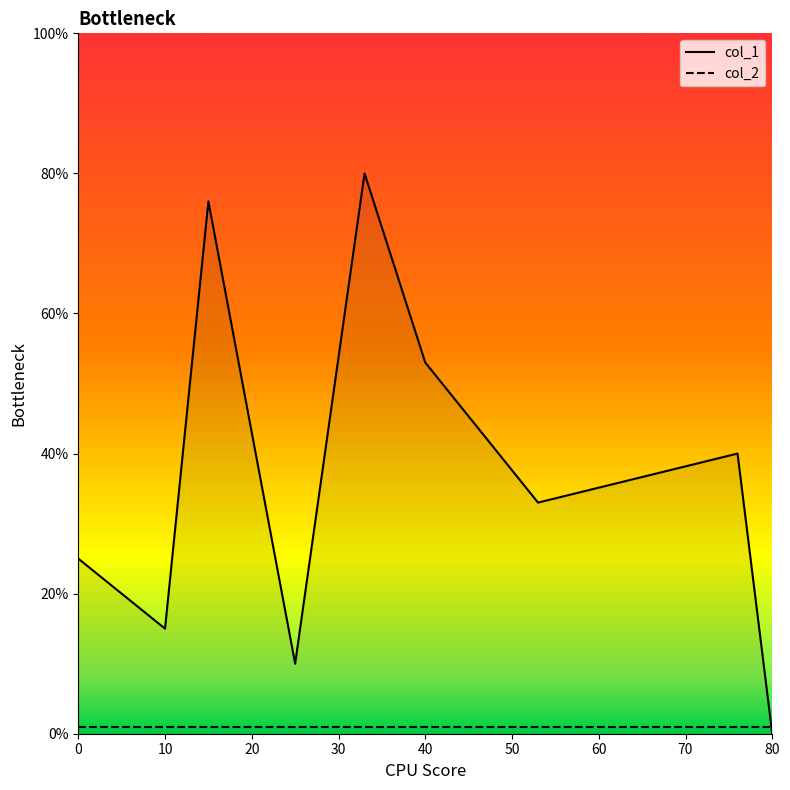

After their last crossing, which series has the higher values: col_1 or col_2?

col_2